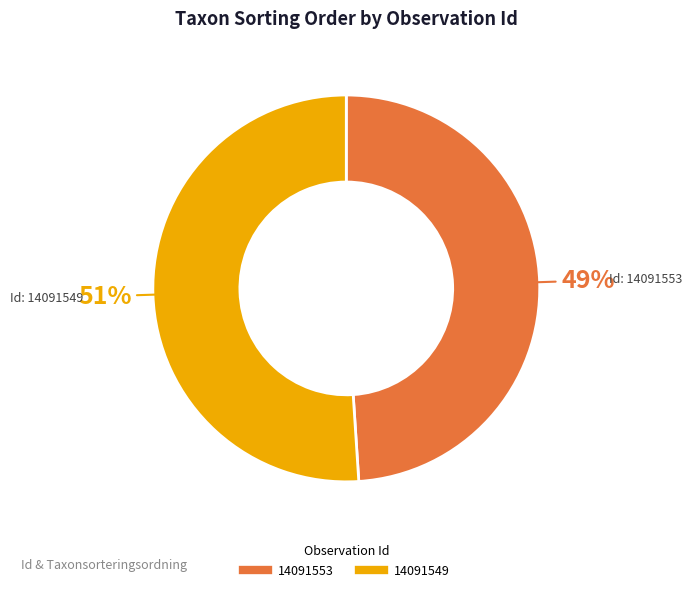

Which has a higher value, 14091553 or 14091549?

14091549